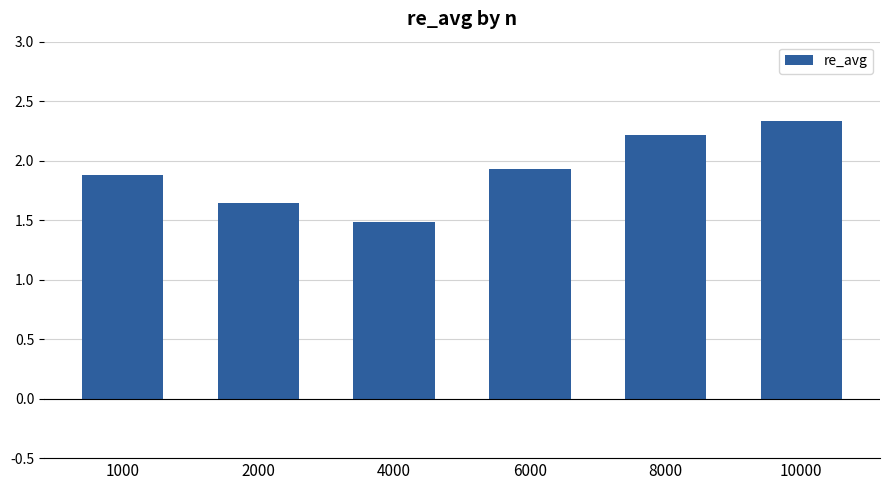

The chart shows a value of 2.3 at 4000. True or false?

False